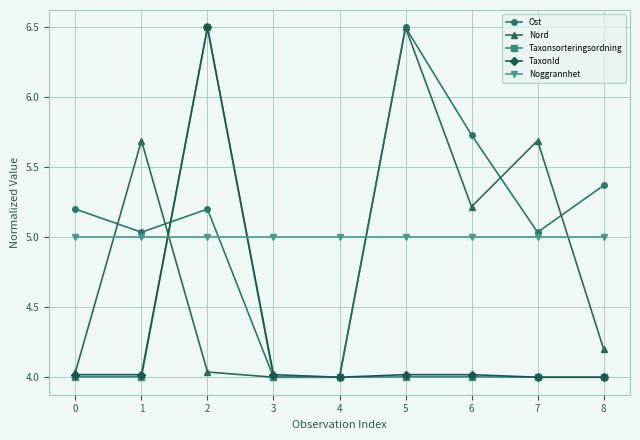

What is the spread (max minus min) of values at 7?

1.7